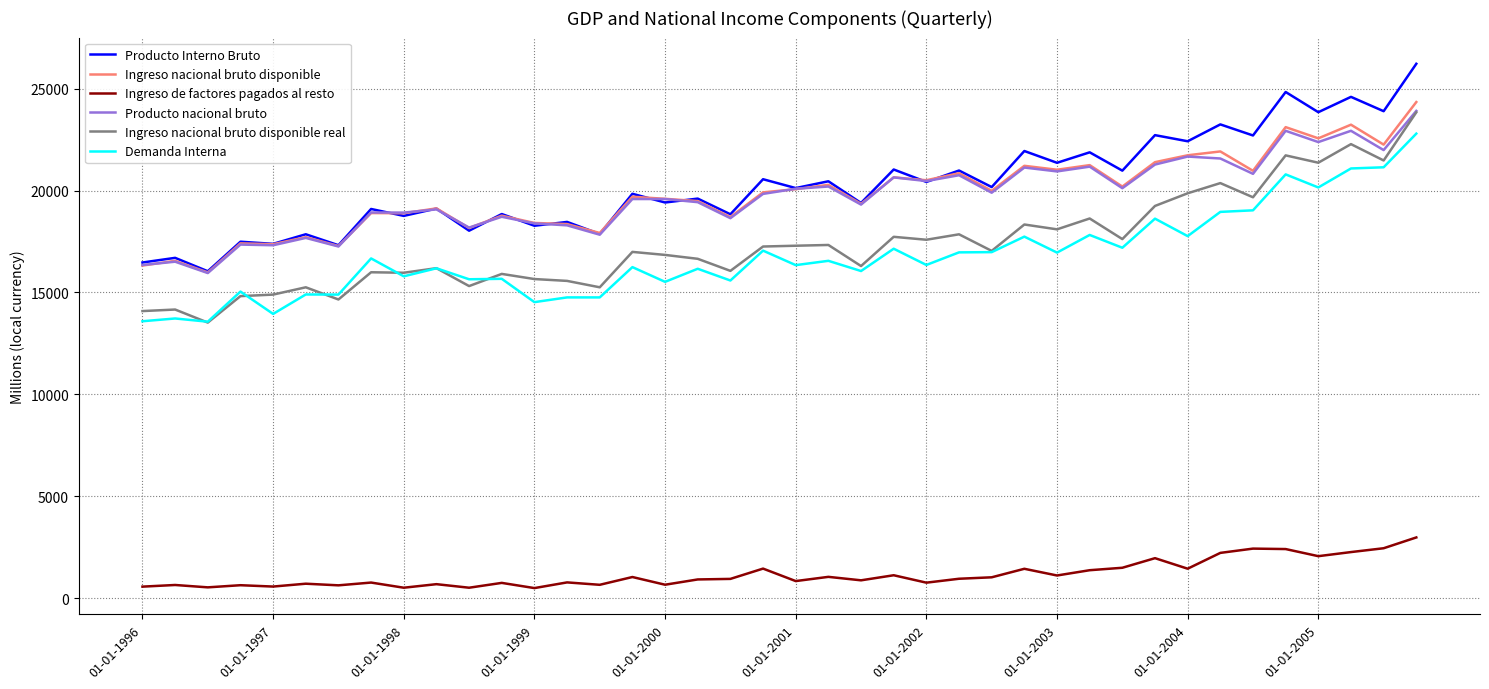

True or false: Demanda Interna and Producto Interno Bruto intersect in this chart.

False